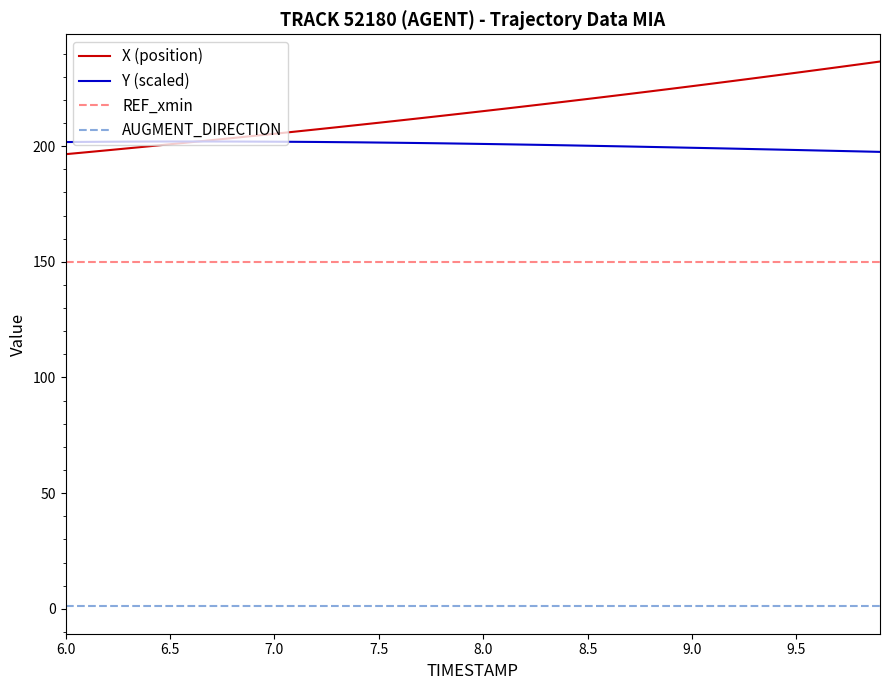

Which series has the largest total across all categories?

X (position)